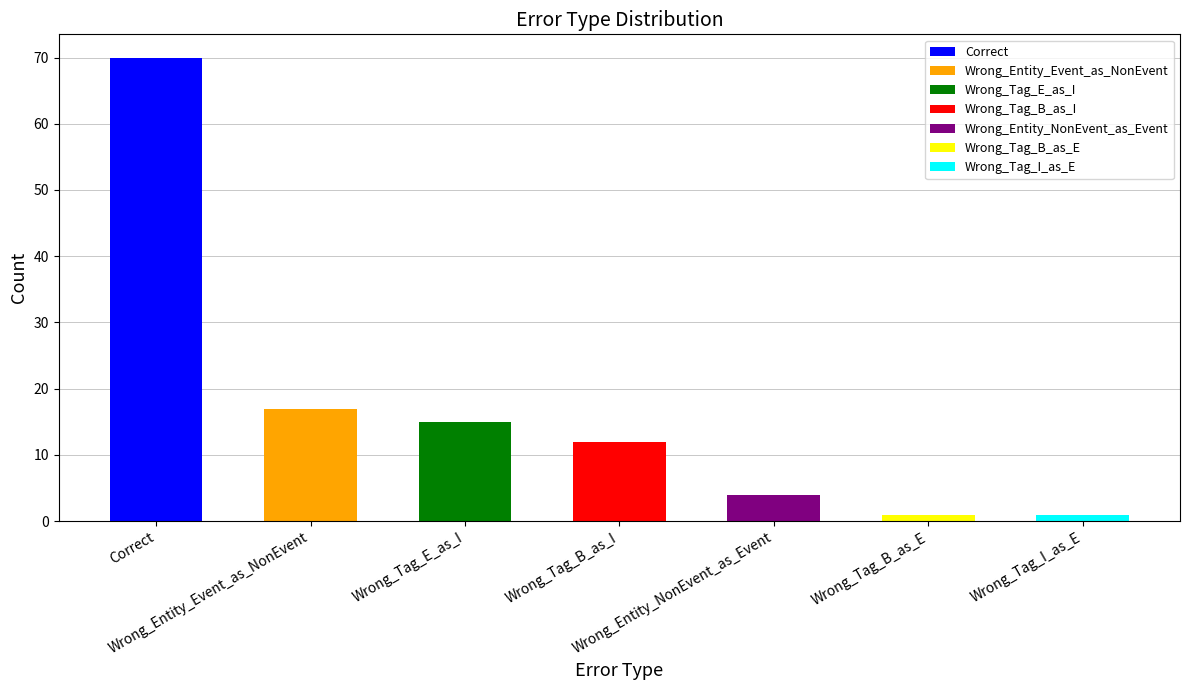

What is the ratio of the value at Wrong_Entity_Event_as_NonEvent to the value at Wrong_Entity_NonEvent_as_Event?

4.2